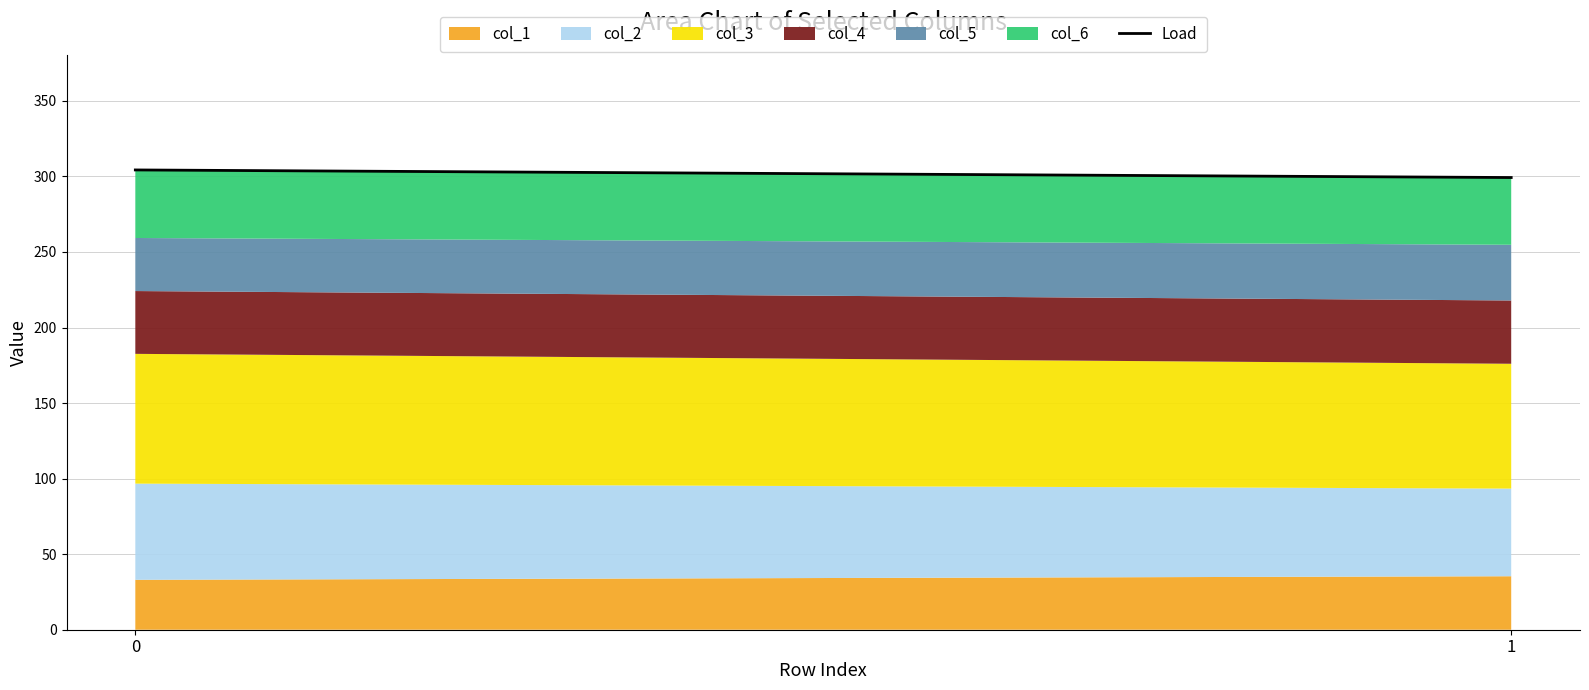

Reading right to left, transcribe all the data shown in this chart.

299.3	304.3